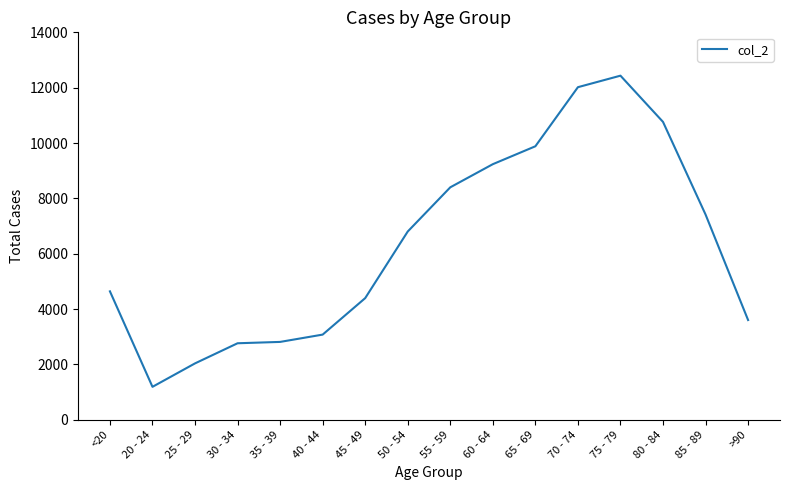

What is the approximate value at 35 - 39, to the nearest 10?

2810